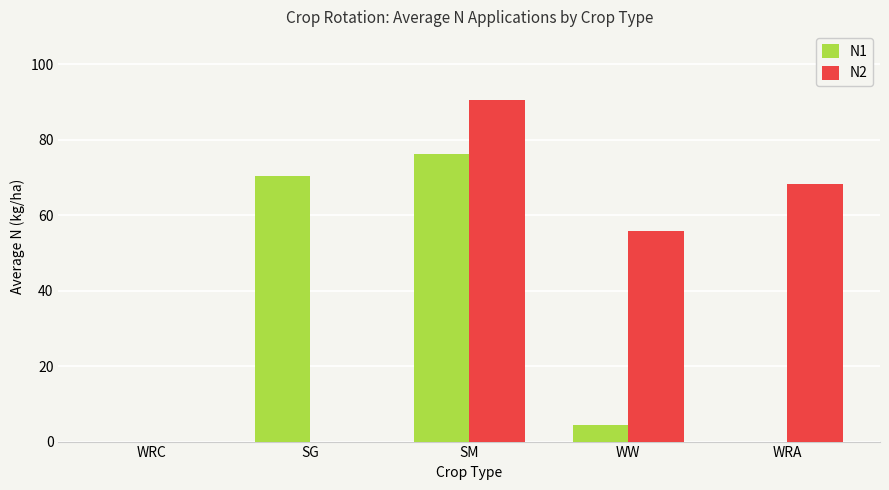

Are the bars horizontal?

No